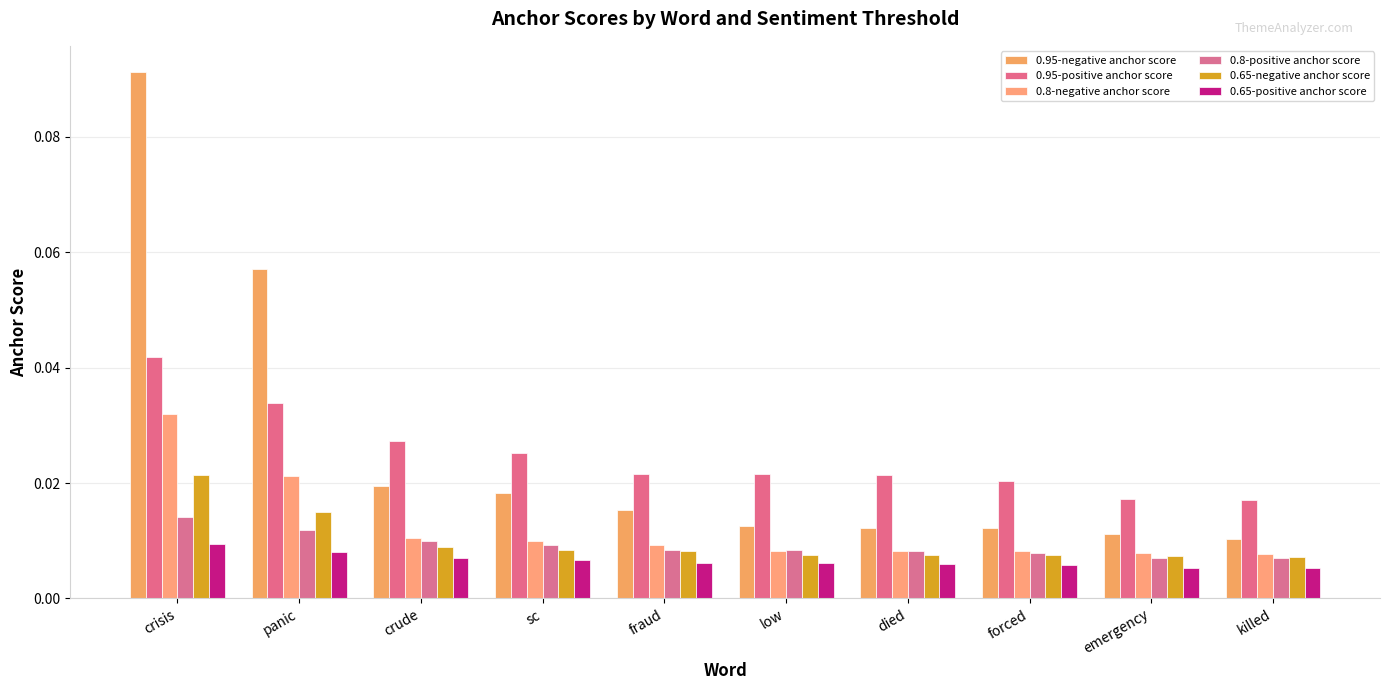

Are the bars grouped side by side (vs. stacked)?

Yes